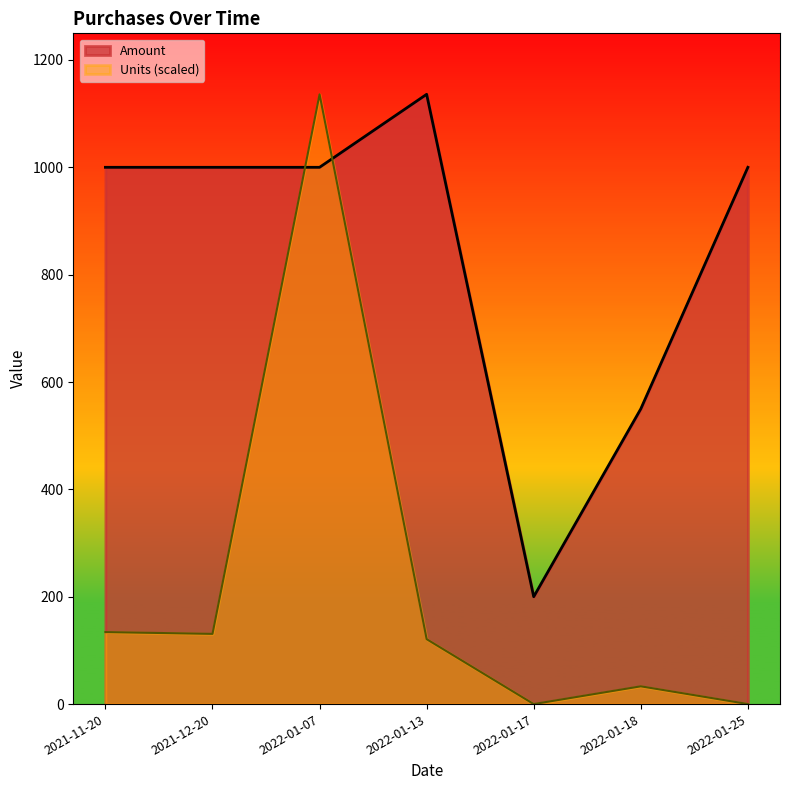

What is the sum of all Amount values?

5886.0